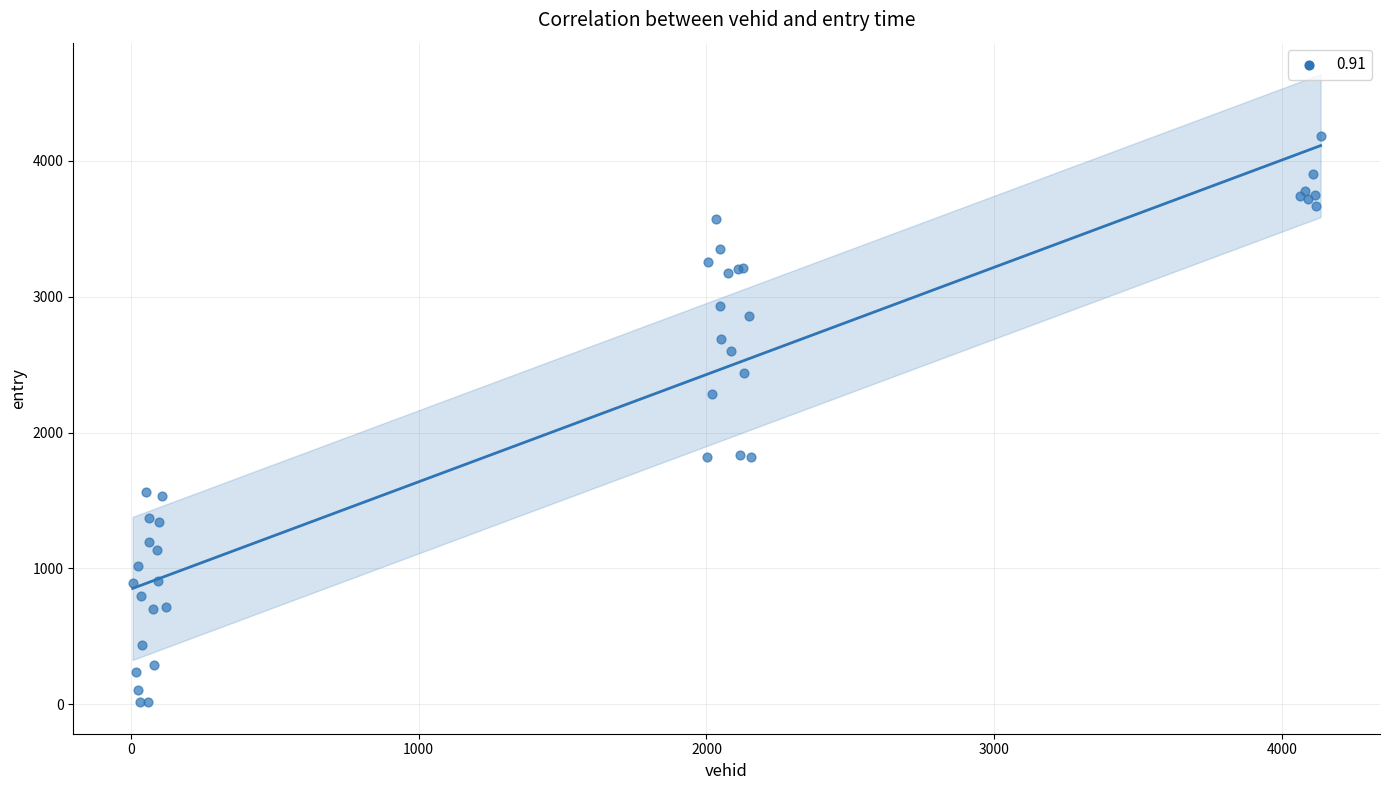

What Y value in the scatter plot is closest to 2099?

2282